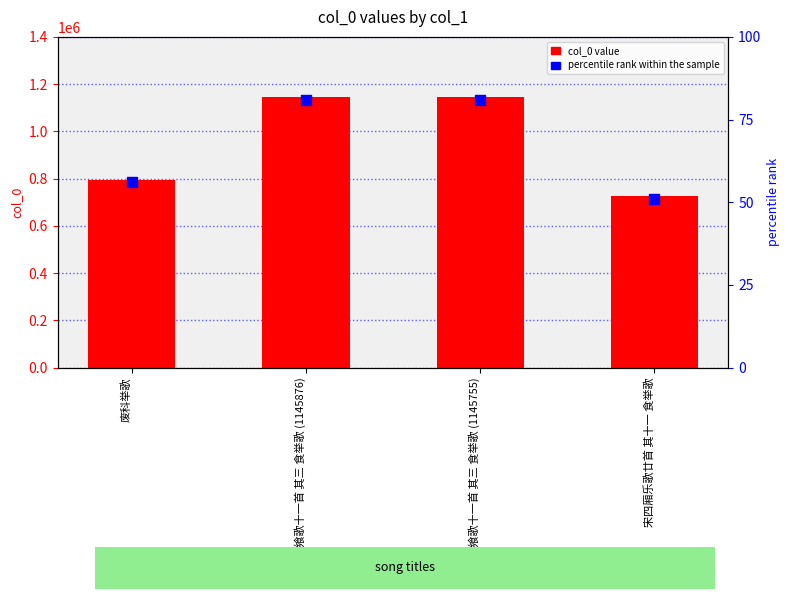

Which series has the largest Y range (max minus min)?

col_0